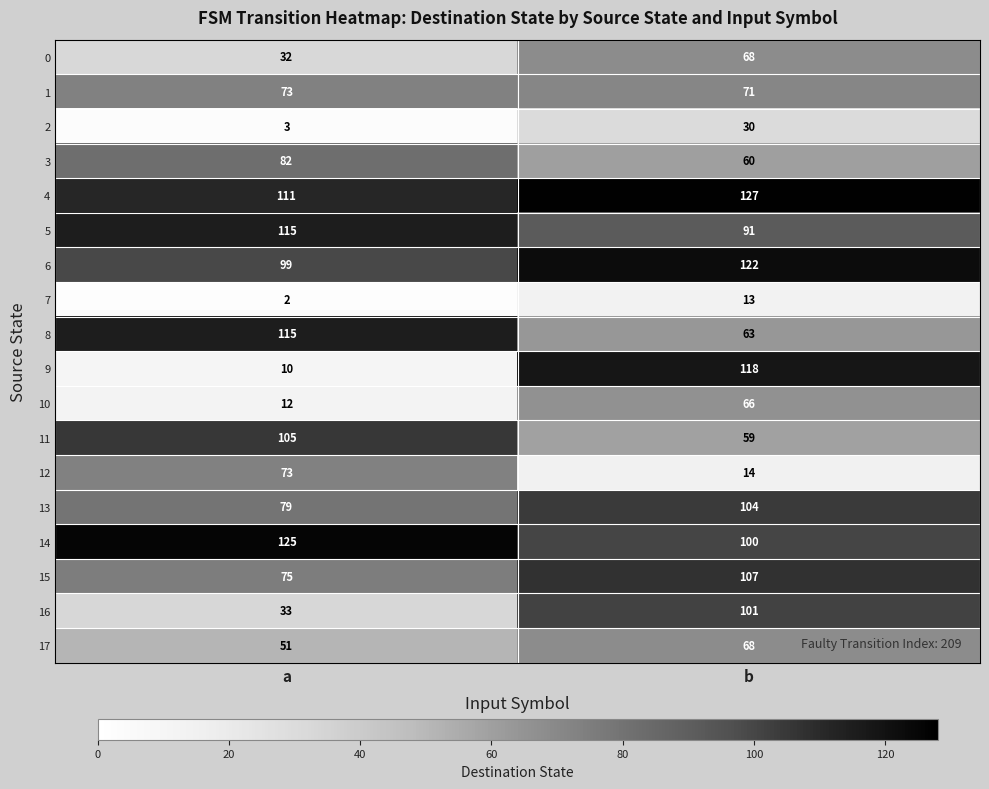

List the labels in order of 0 value, largest first.

b, a